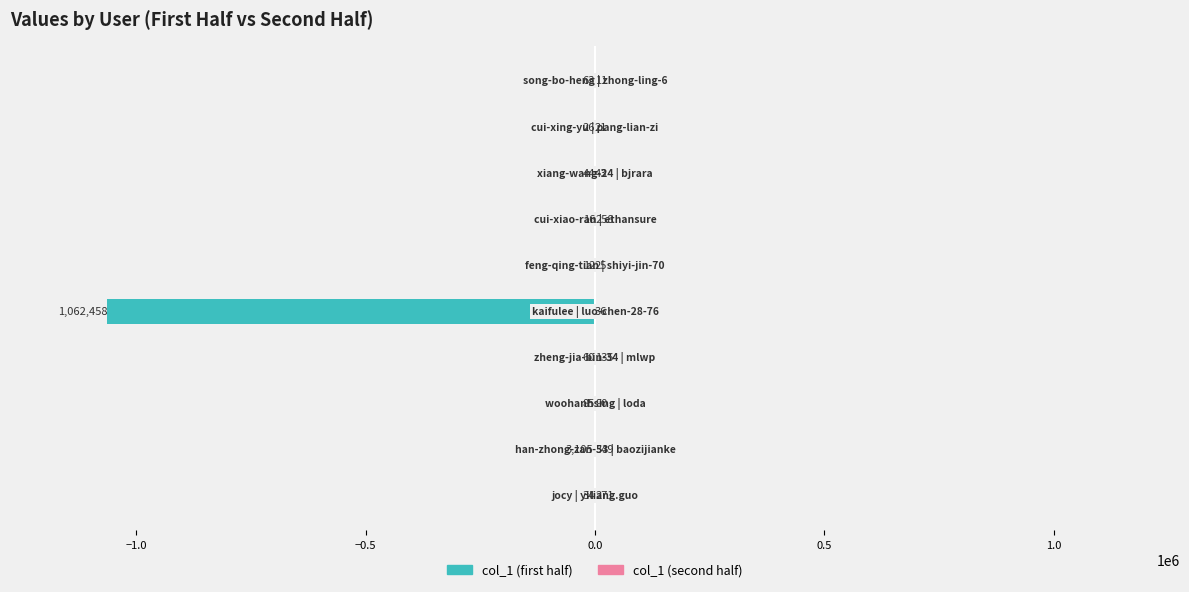

At how many categories does at least one series exceed -870221?

10